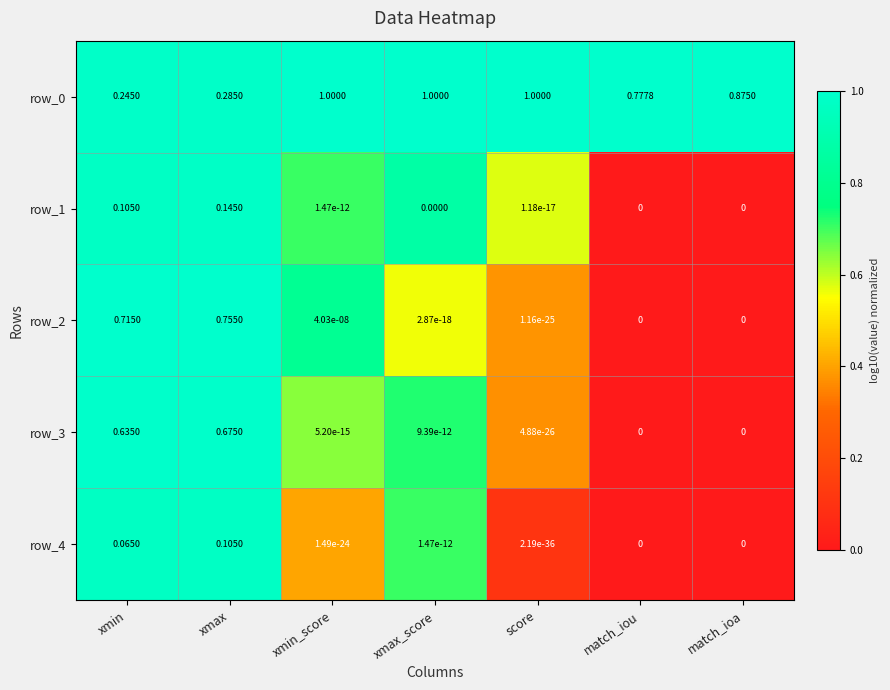

Is the value of row_2 at xmax greater than the value of row_4 at match_ioa?

Yes